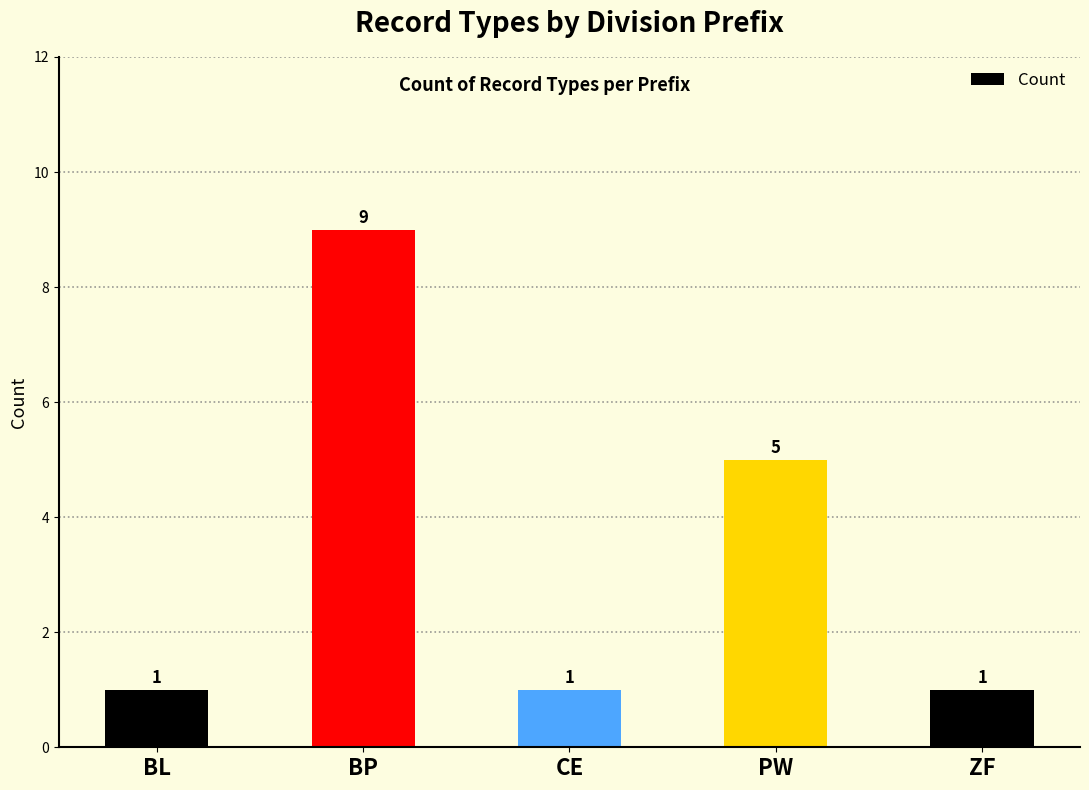

Reading right to left, what are all the values shown in this chart?

ZF=1	PW=5	CE=1	BP=9	BL=1